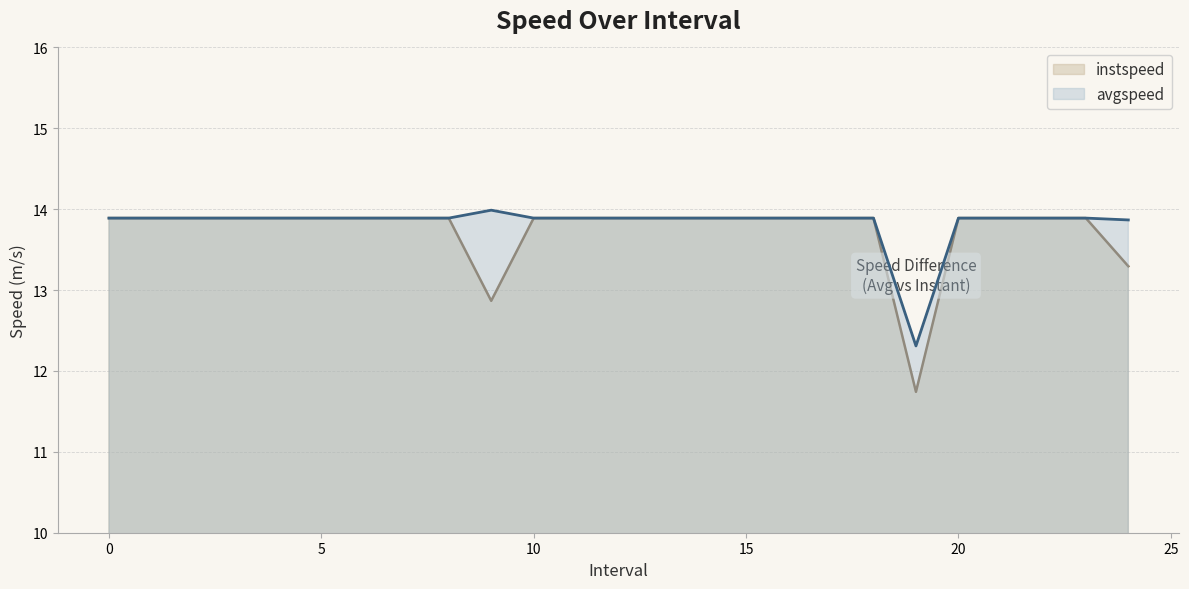

What value does the avgspeed series have at 4?

13.9